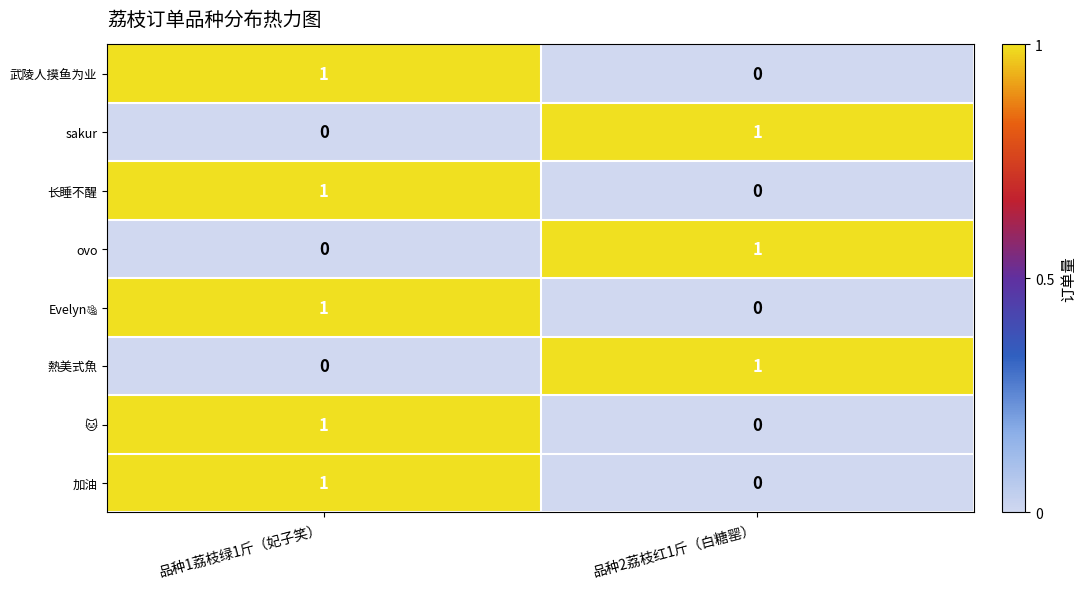

Rank the categories by ovo value from highest to lowest.

品种2荔枝红1斤（白糖罂）, 品种1荔枝绿1斤（妃子笑）